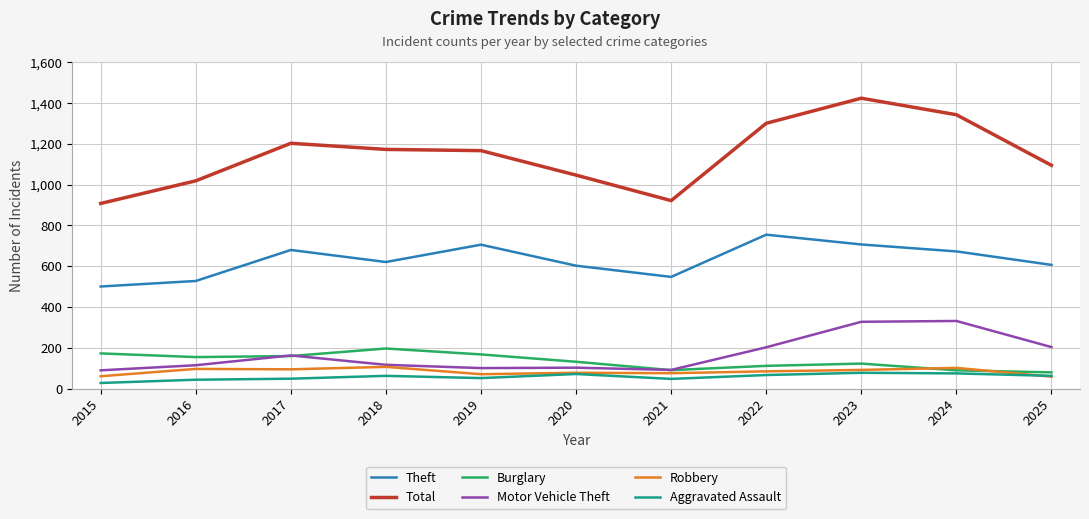

Does the chart have visible grid lines?

Yes